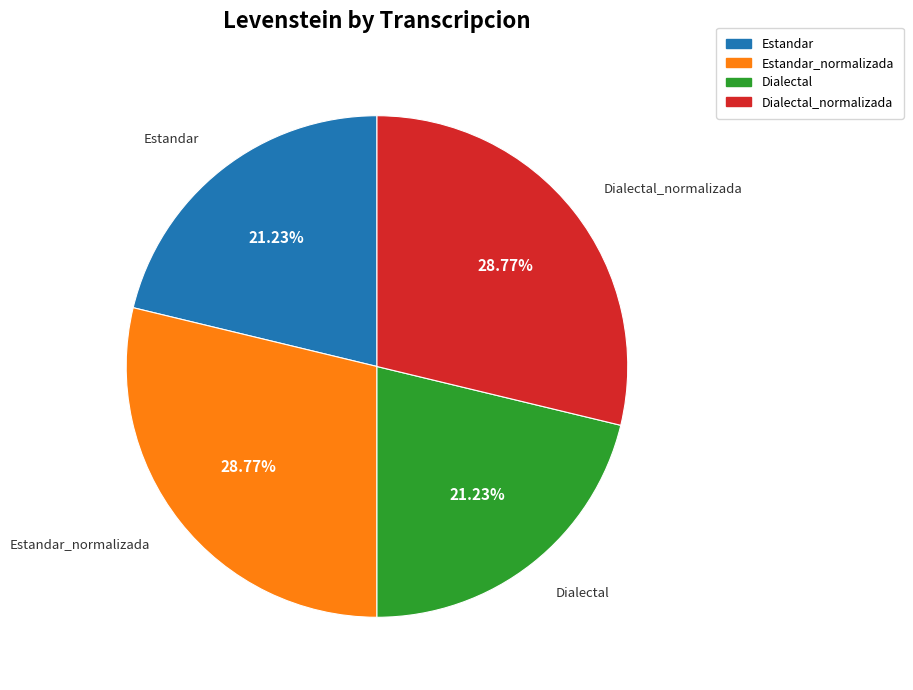

What is the ratio of the value at Estandar to the value at Dialectal?

1.0